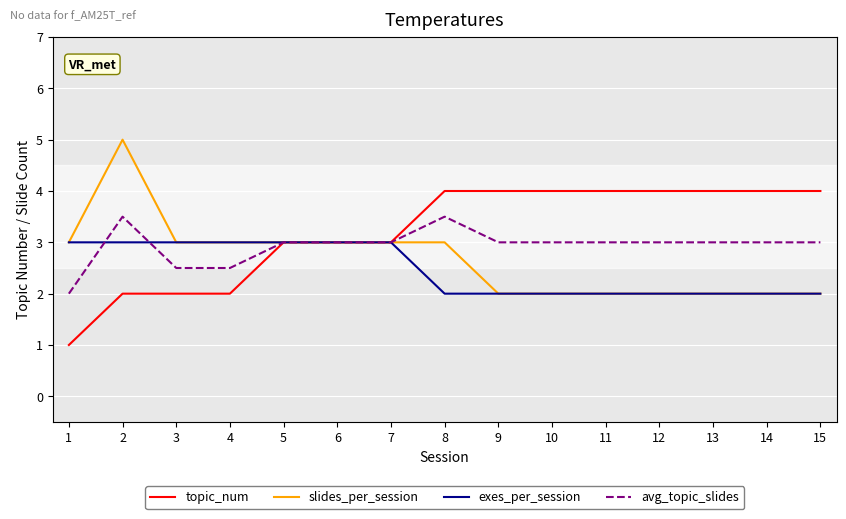

The value of topic_num at 12 is 6.2. True or false?

False